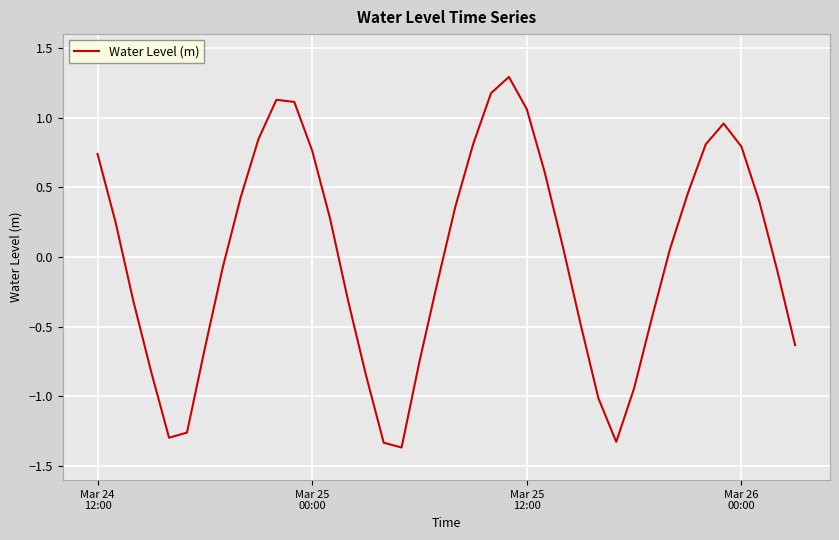

What is the difference between the maximum and minimum values?

2.7